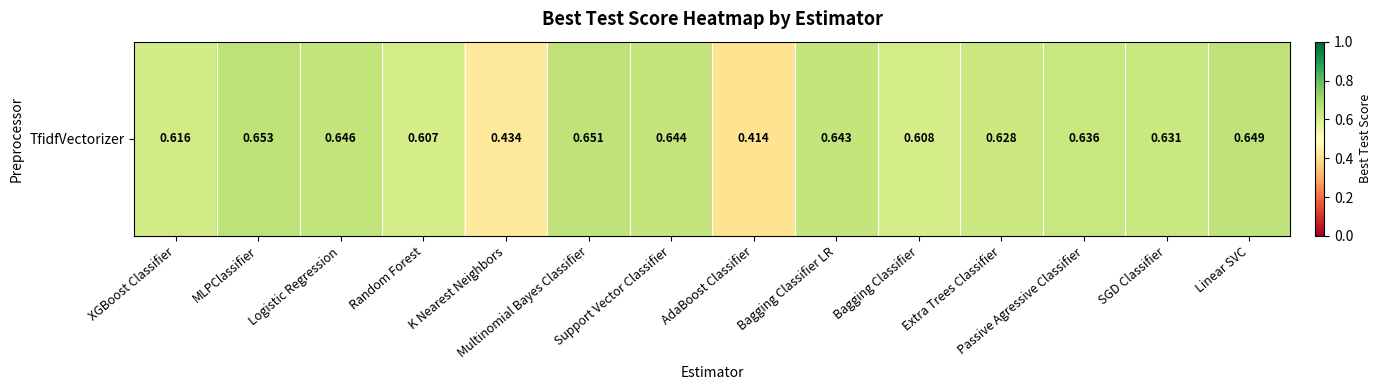

At which category does the chart reach its minimum across all series?

AdaBoost Classifier